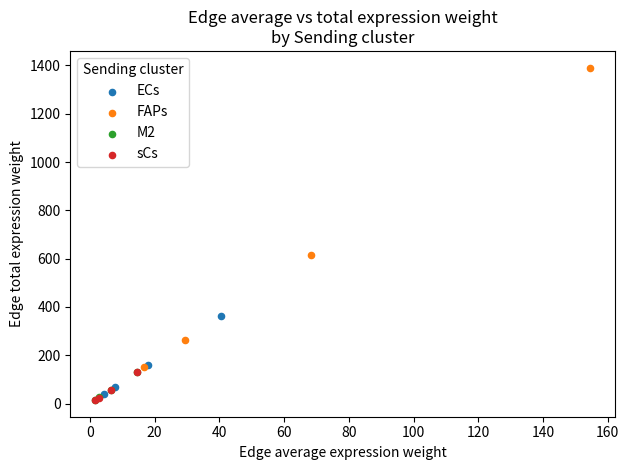

Which series has the largest Y range (max minus min)?

FAPs